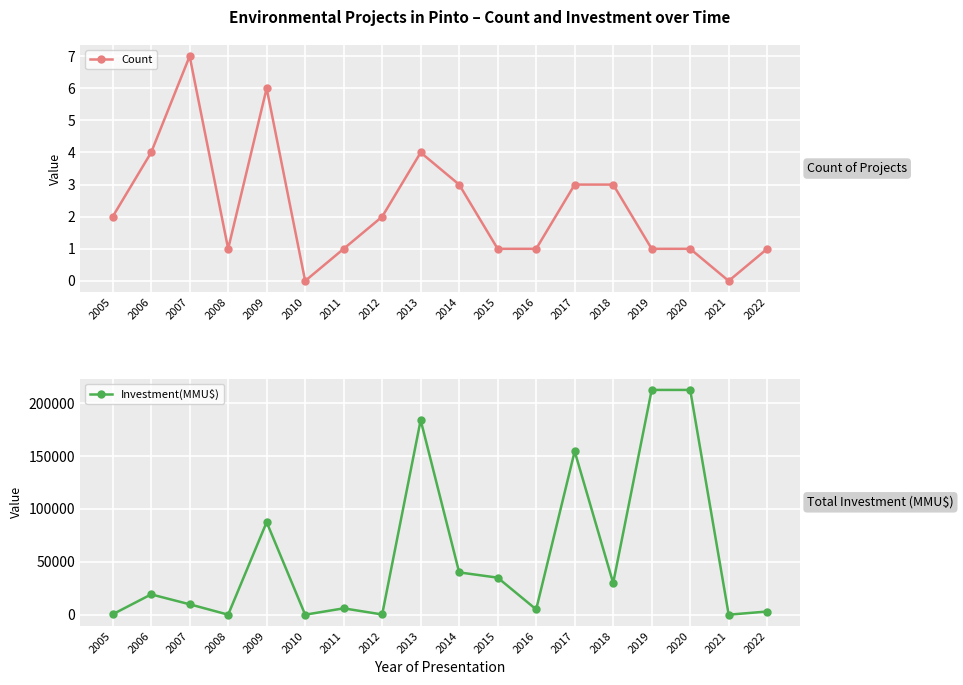

Count the Count values in the range 1 to 3.

12